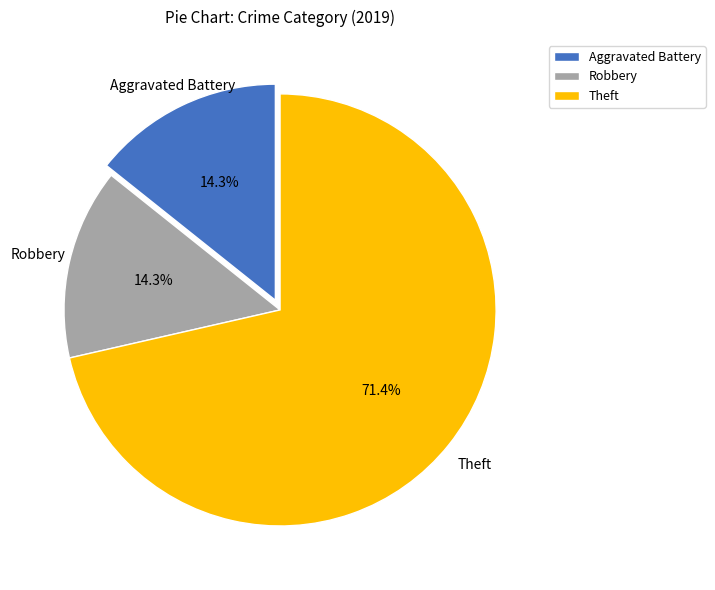

What is the largest slice in the pie chart?

Theft